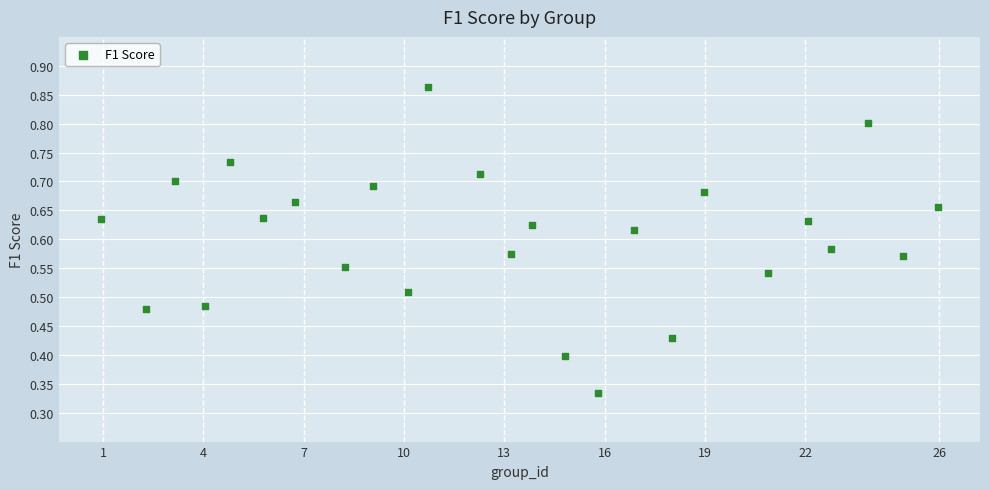

What is the range of X values (max minus min)?

25.0